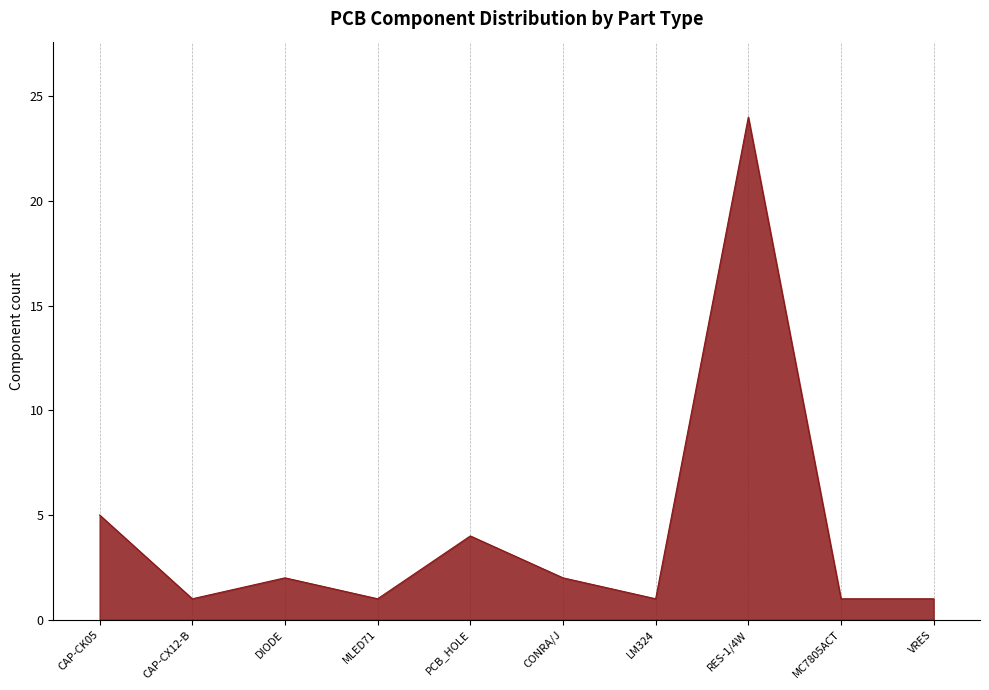

How many distinct data groups are displayed?

1